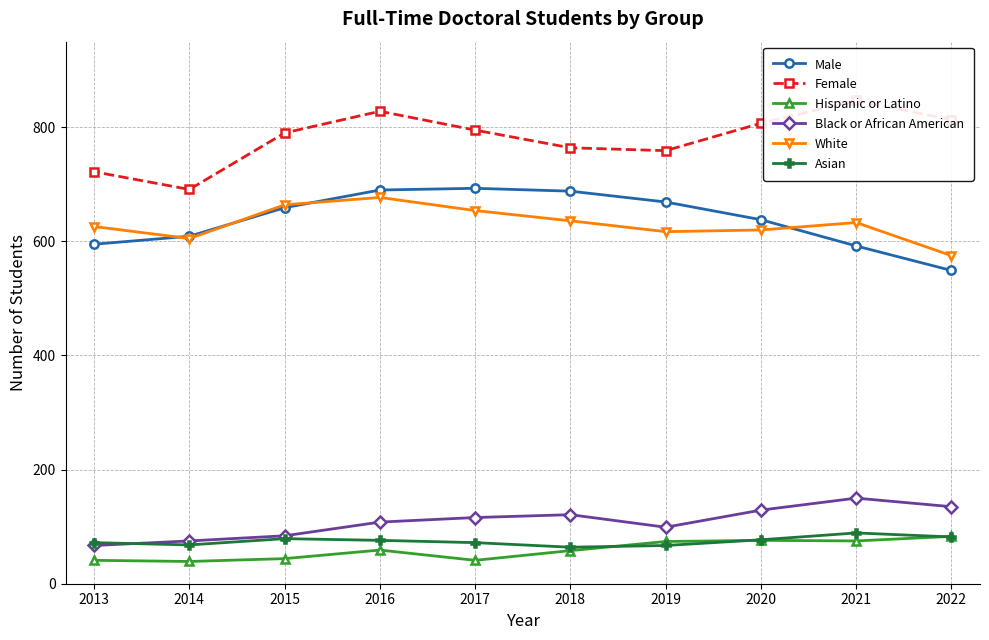

The value of Asian at 2014 is 68. True or false?

True